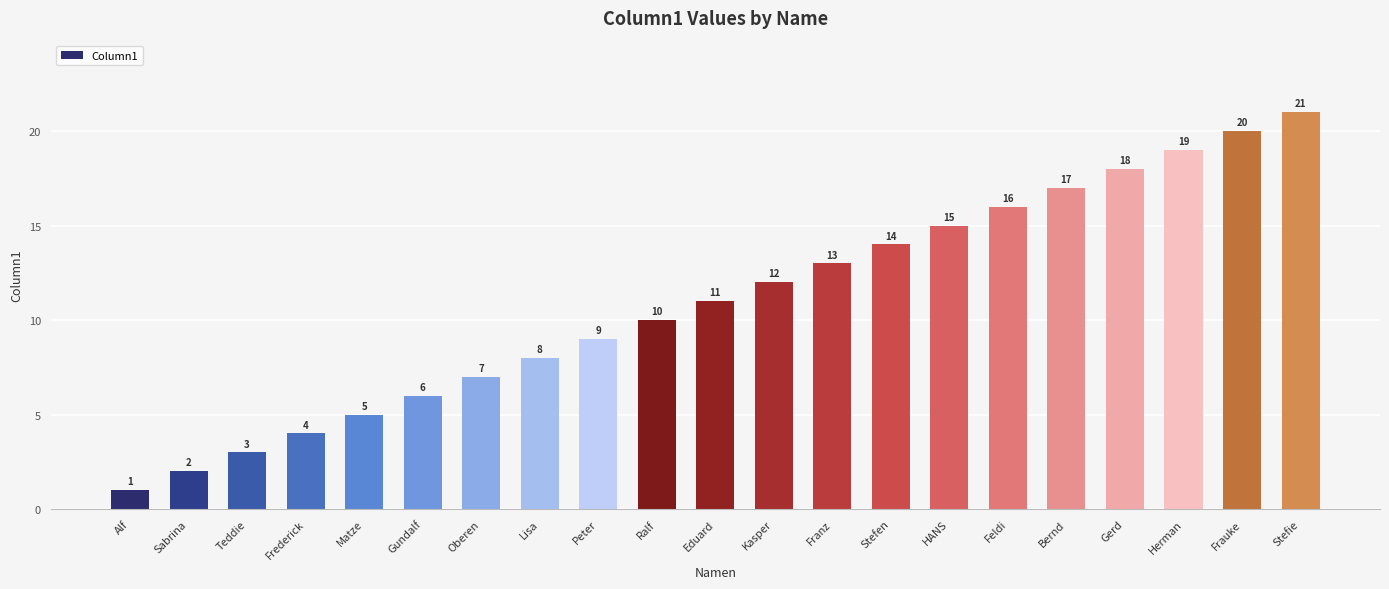

What value does the data have at Peter, to the nearest 10?

10